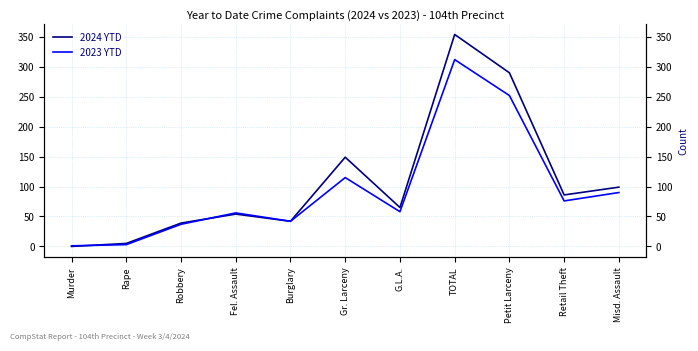

Reading right to left, transcribe all the data shown in this chart.

2024 YTD: Misd. Assault=99	Retail Theft=86	Petit Larceny=290	TOTAL=354	G.L.A.=65	Gr. Larceny=149	Burglary=42	Fel. Assault=54	Robbery=39	Rape=5	Murder=0
2023 YTD: Misd. Assault=90	Retail Theft=76	Petit Larceny=252	TOTAL=312	G.L.A.=58	Gr. Larceny=115	Burglary=42	Fel. Assault=56	Robbery=37	Rape=3	Murder=1